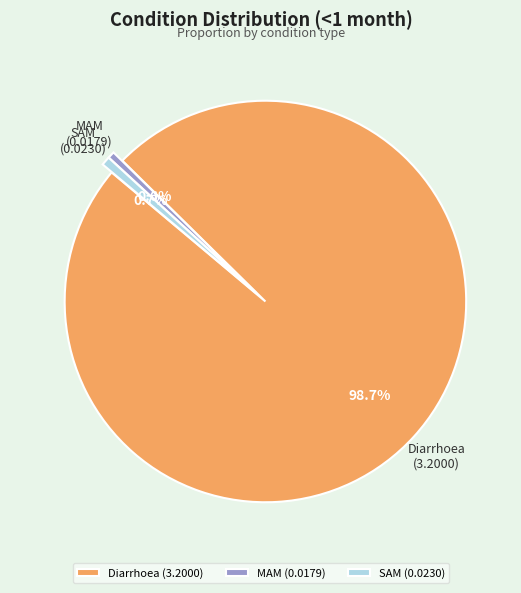

Combined, what portion of the pie is MAM and SAM?

1.3%